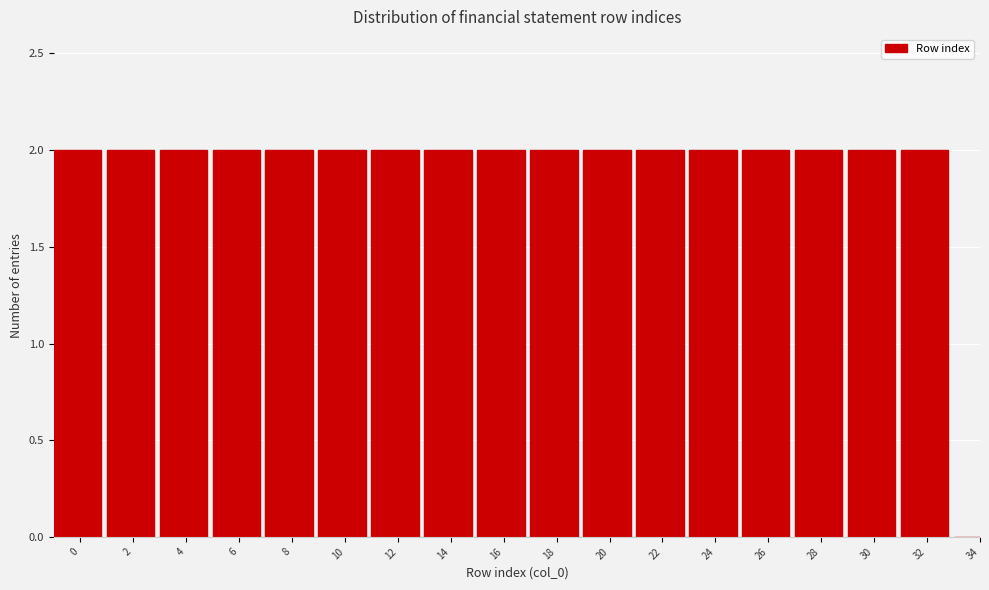

Reading right to left, transcribe all the data shown in this chart.

34=0	32=2	30=2	28=2	26=2	24=2	22=2	20=2	18=2	16=2	14=2	12=2	10=2	8=2	6=2	4=2	2=2	0=2